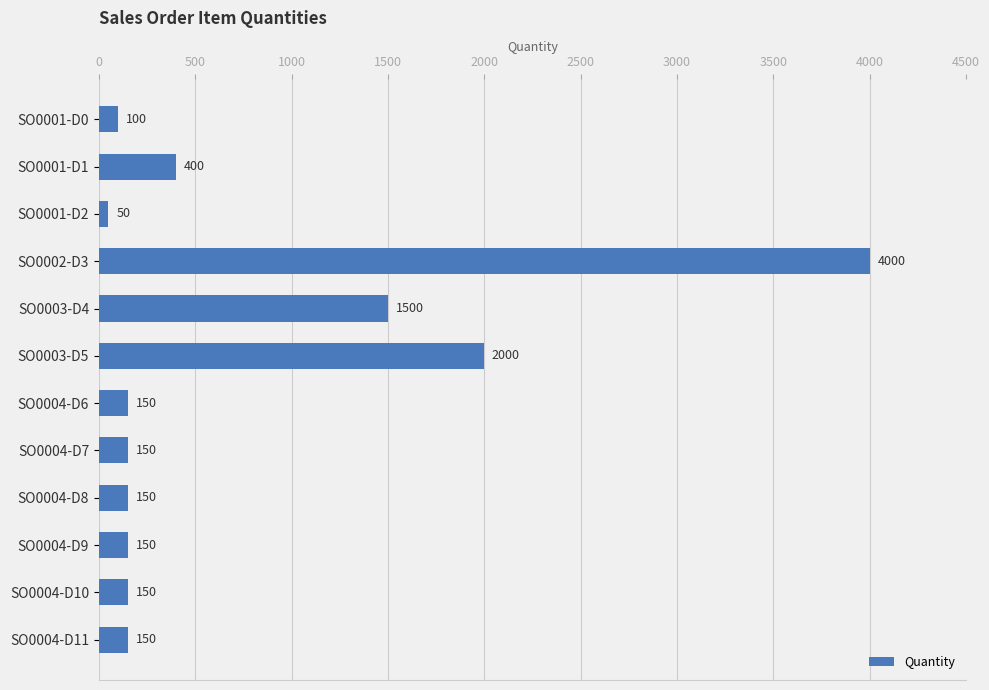

What is the smallest value displayed?

50